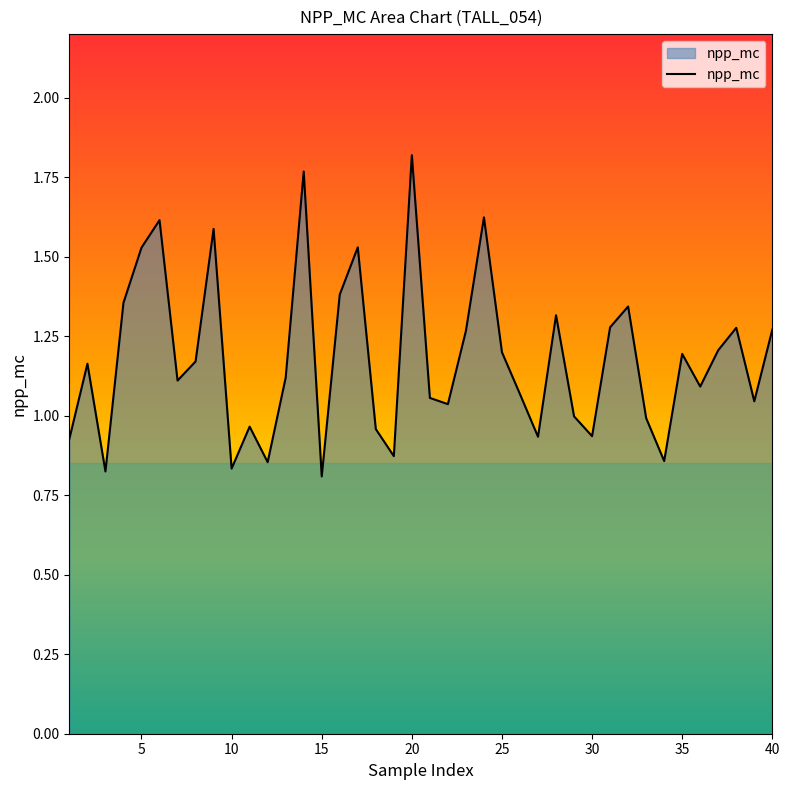

At which category does the chart reach its peak across all series?

20